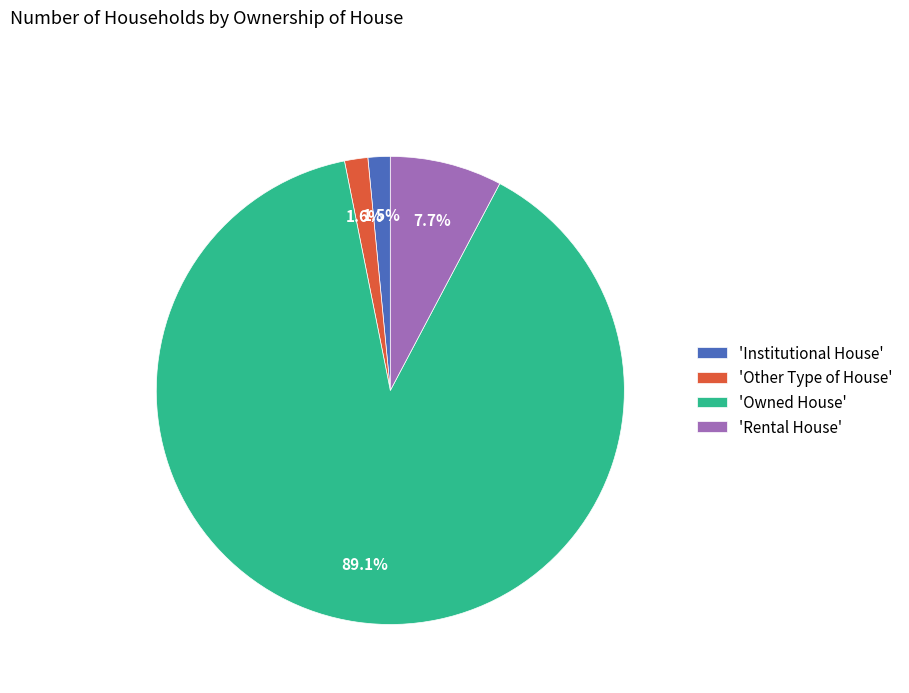

Which category accounts for the majority?

'Owned House'